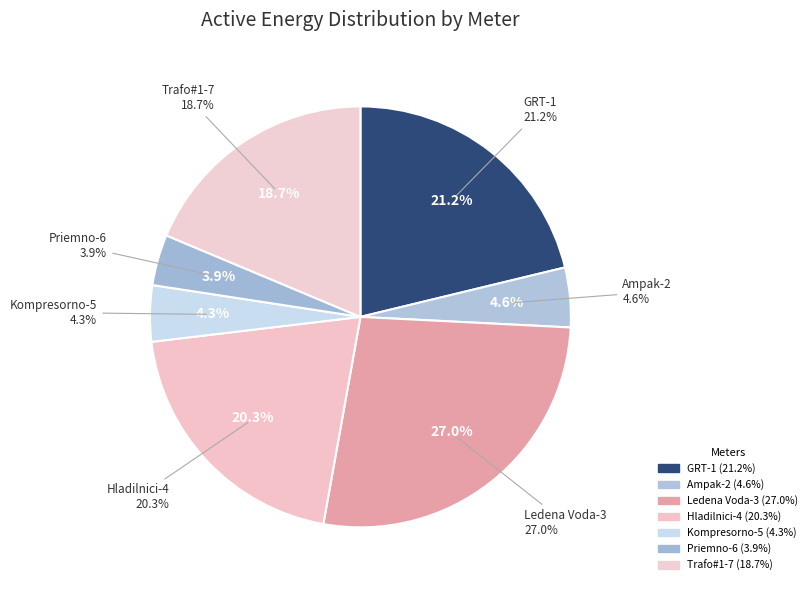

How much of the chart is everything except GRT-1?

78.8%